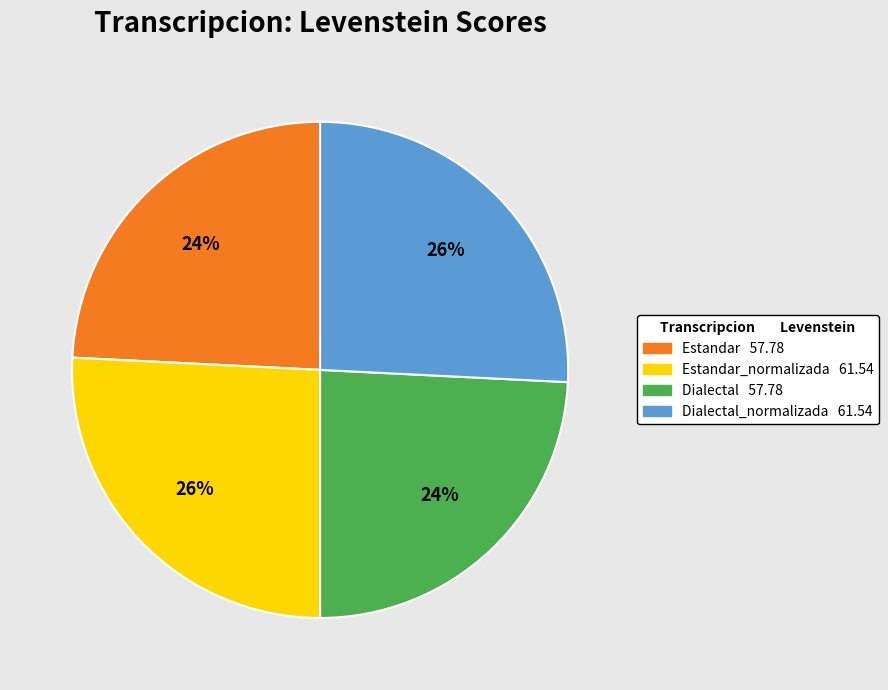

Does any single category account for the majority?

No